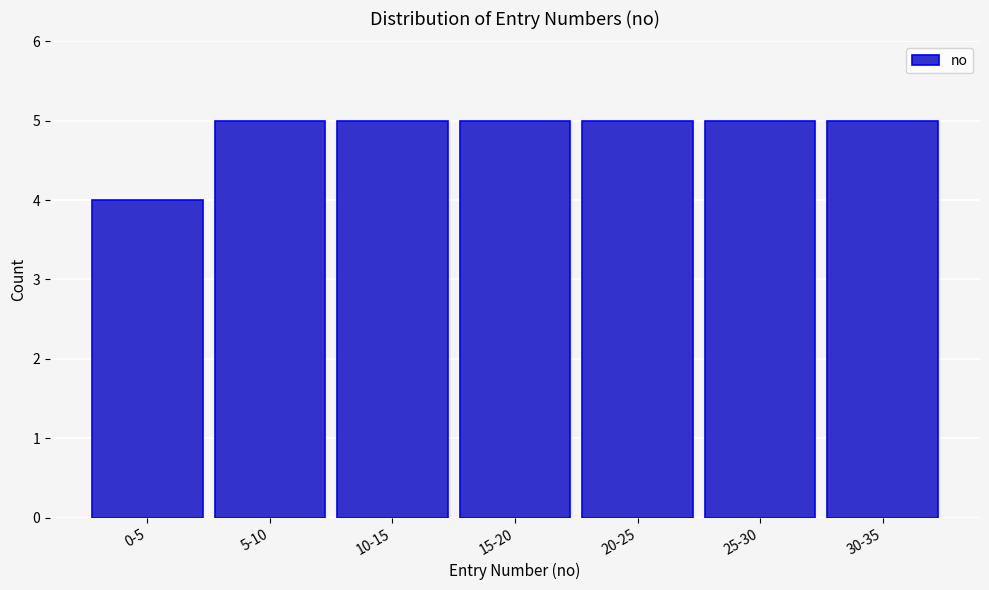

Reading left to right, what are all the values shown in this chart?

4	5	5	5	5	5	5